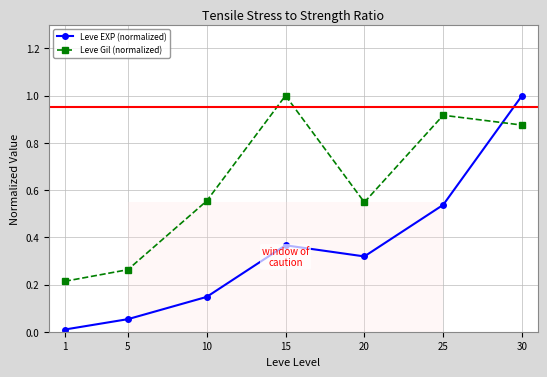

Between 10 and 20, which series saw the biggest shift?

Leve EXP (normalized)